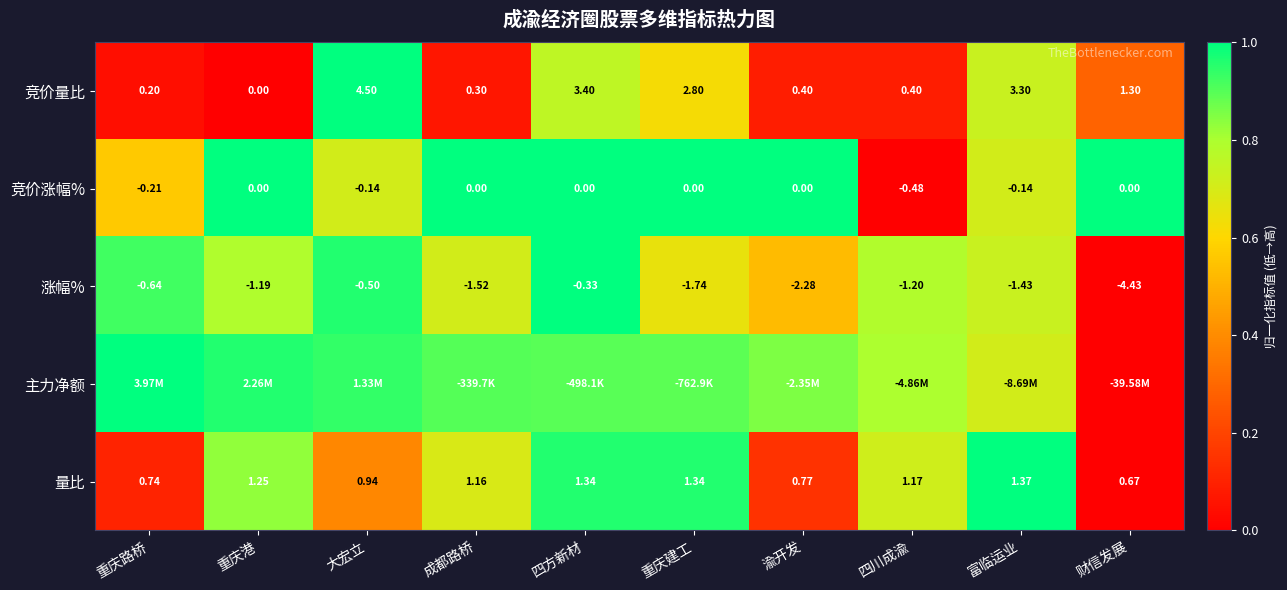

At which label does 涨幅% first exceed -1?

重庆路桥